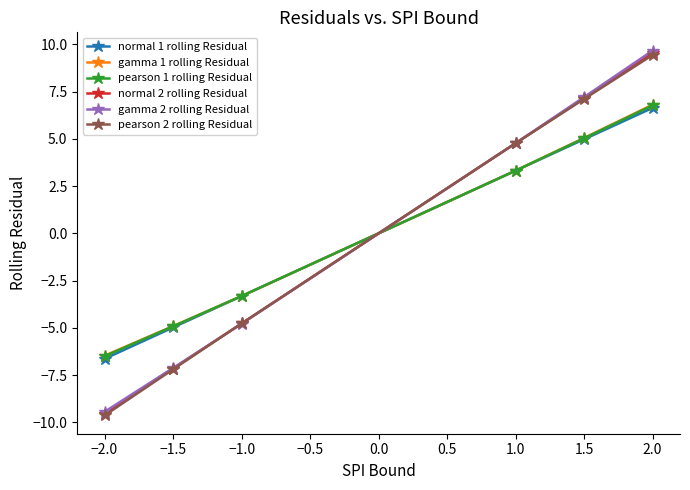

Which series has the largest range (max minus min)?

gamma 2 rolling Residual